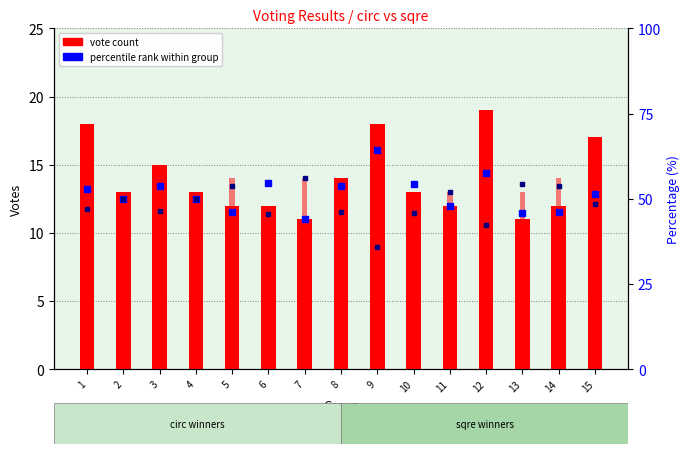

How many data points does each series have?

15